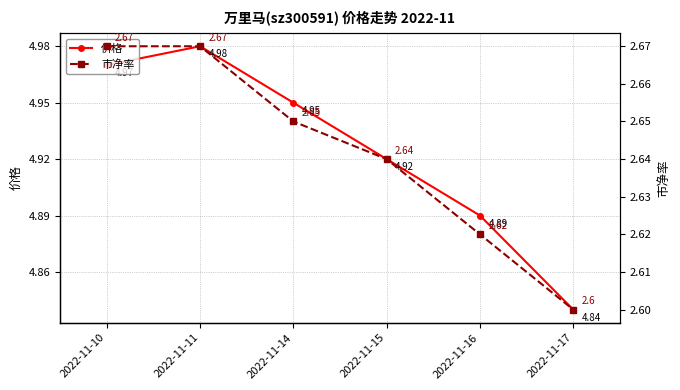

Rank the categories by 价格 value from highest to lowest.

2022-11-11, 2022-11-10, 2022-11-14, 2022-11-15, 2022-11-16, 2022-11-17